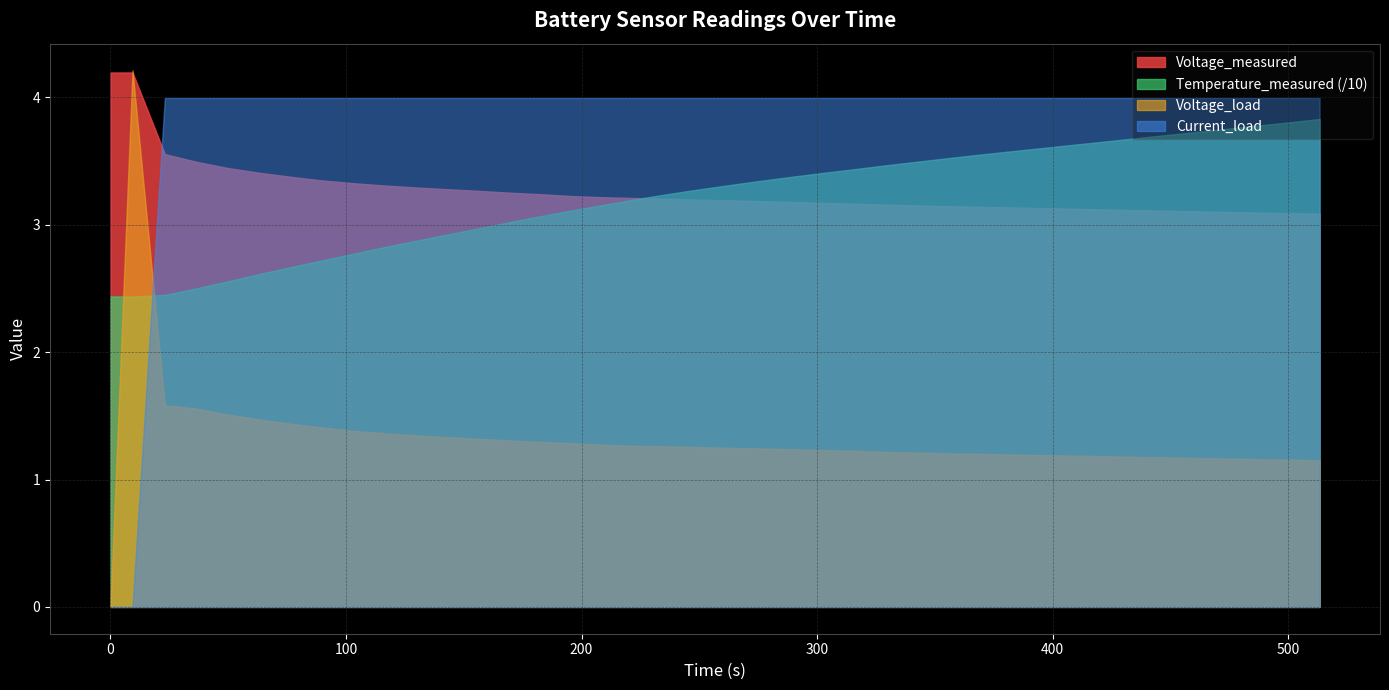

Which series has the largest total across all categories?

Current_load